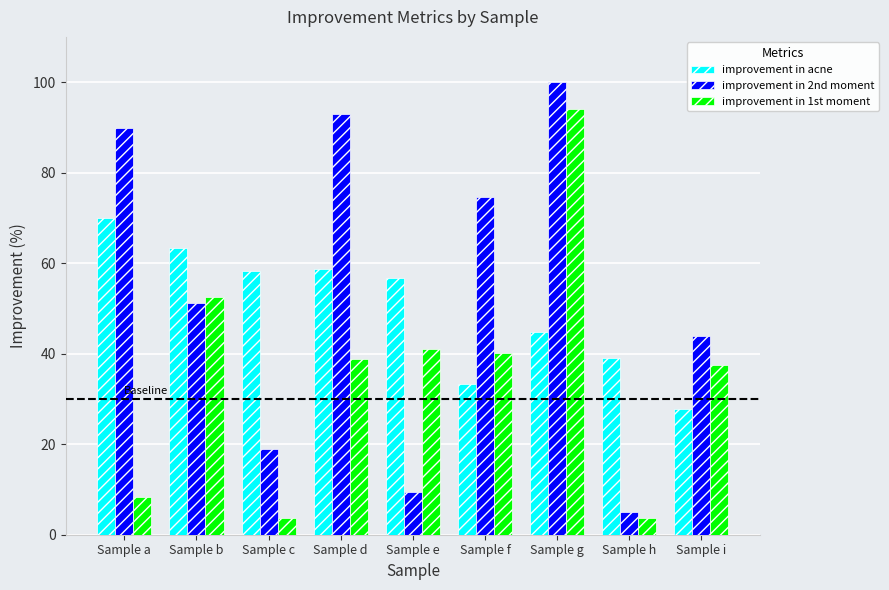

Where is improvement in acne nearest to the value 48?

Sample g